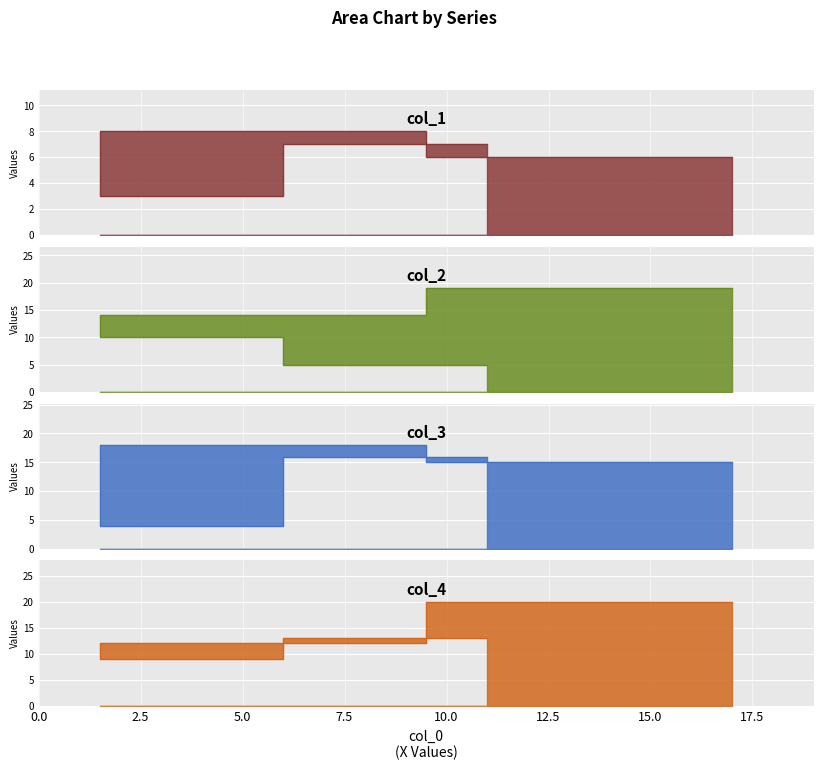

At which label does col_2 reach its minimum?

11